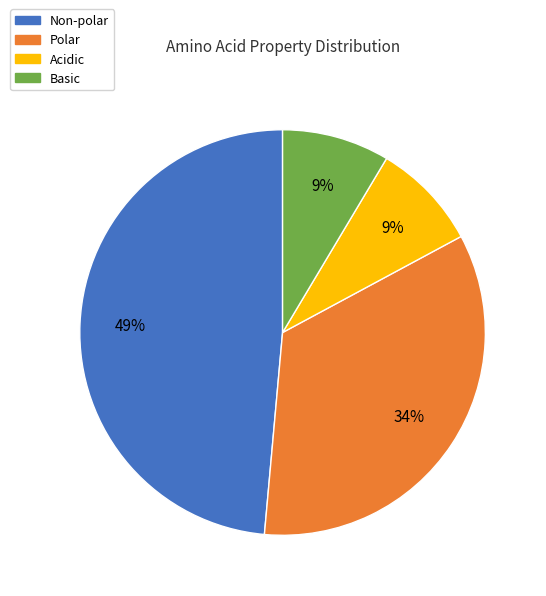

Is Non-polar the majority of the pie?

No